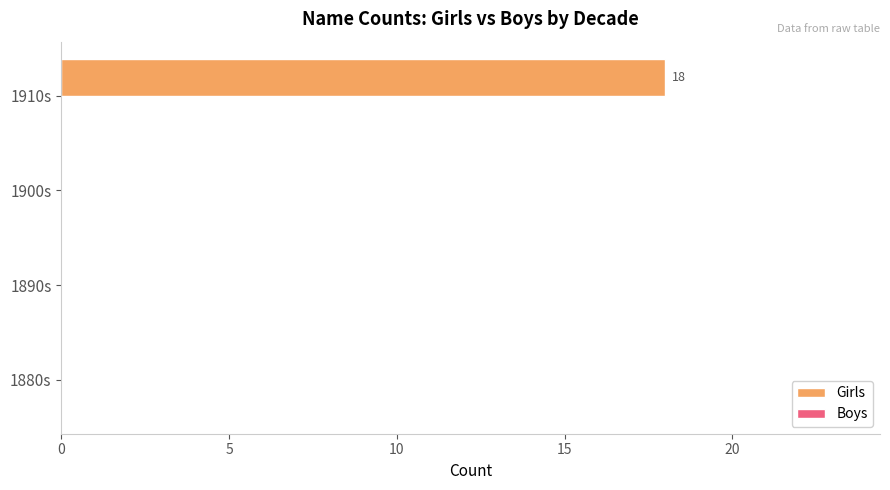

What is the change in value from 1900s to 1910s?

+18